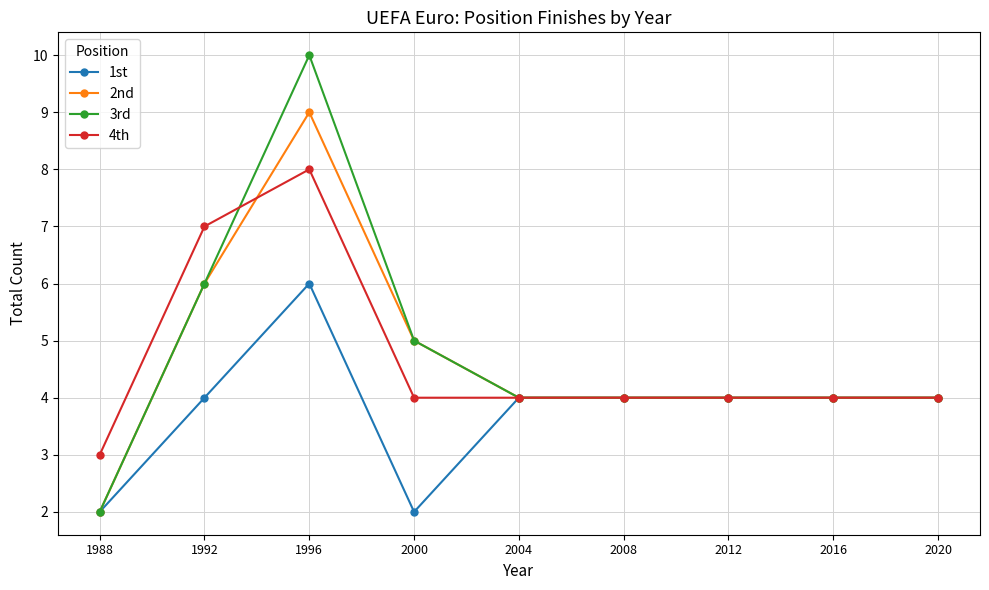

What is the approximate value of 3rd at 2016?

4